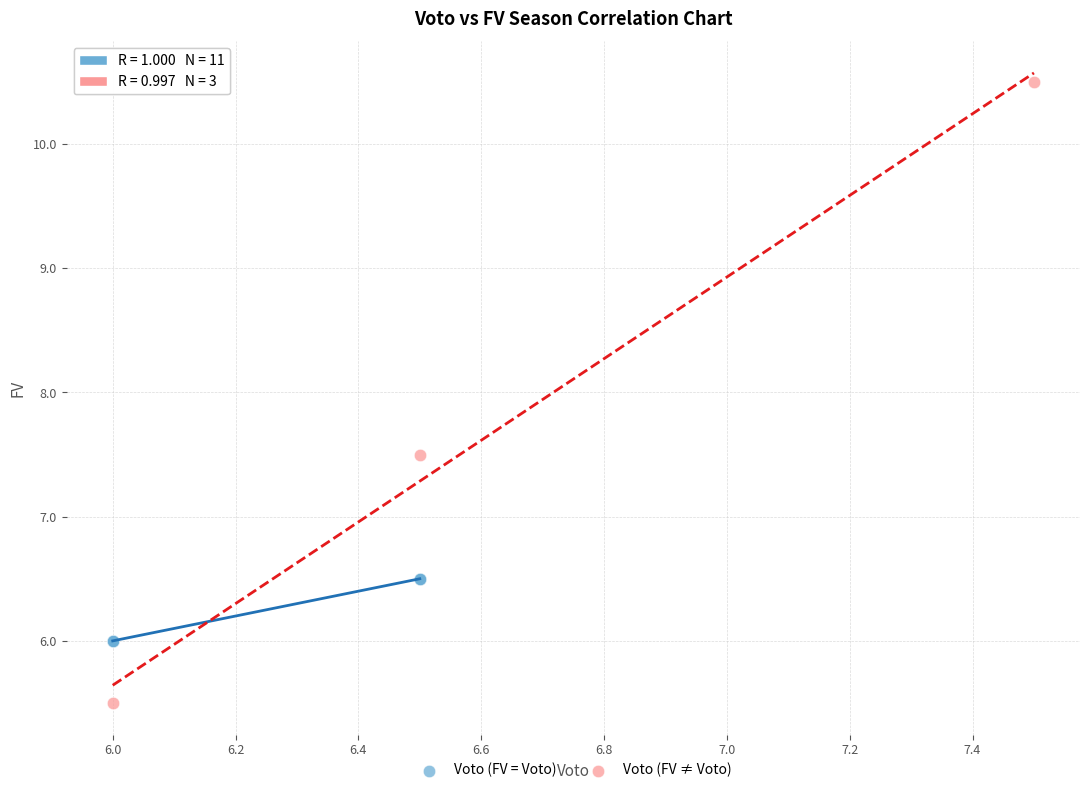

Which series contains the highest Y value?

Voto (FV ≠ Voto)